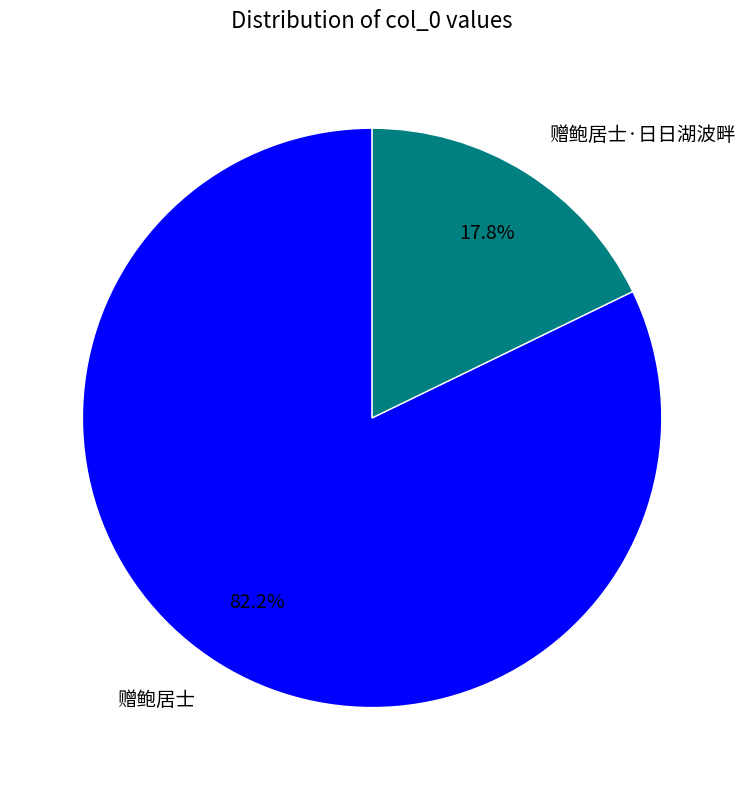

Rank the categories by value from lowest to highest.

赠鲍居士·日日湖波畔, 赠鲍居士